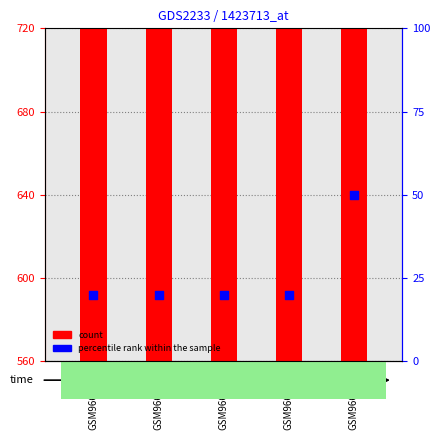

Is the value of count at GSM9661005 greater than the value of percentile rank within the sample at GSM9661006?

Yes